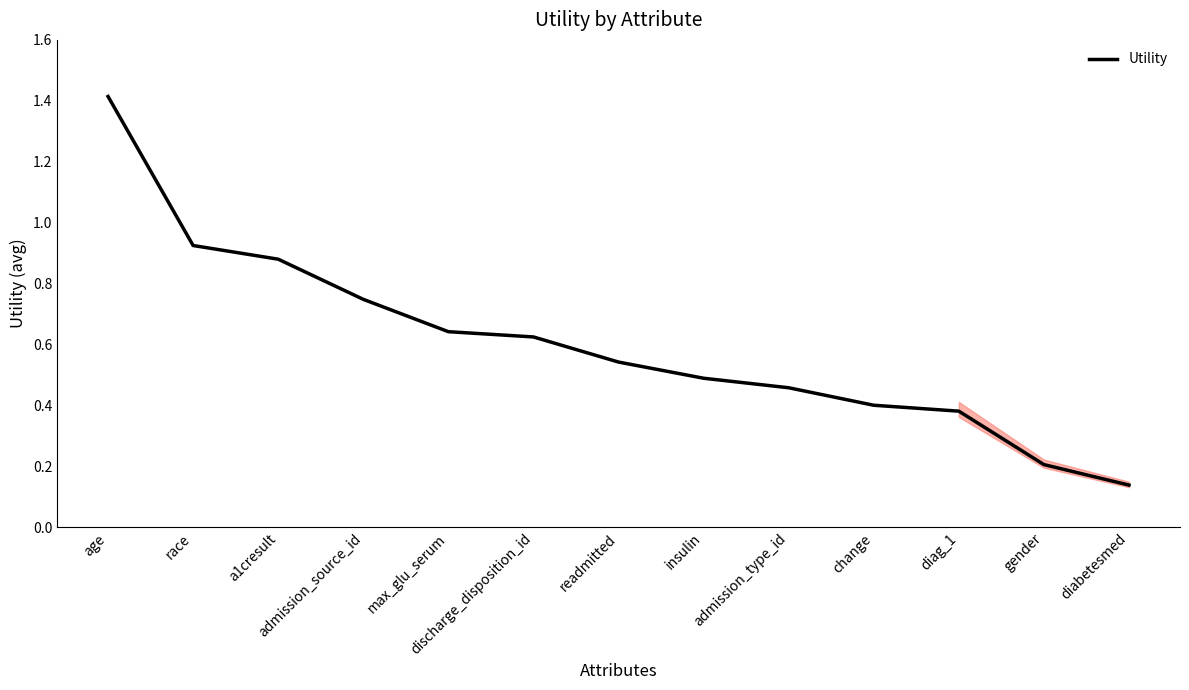

Which category has the highest value across all series?

age